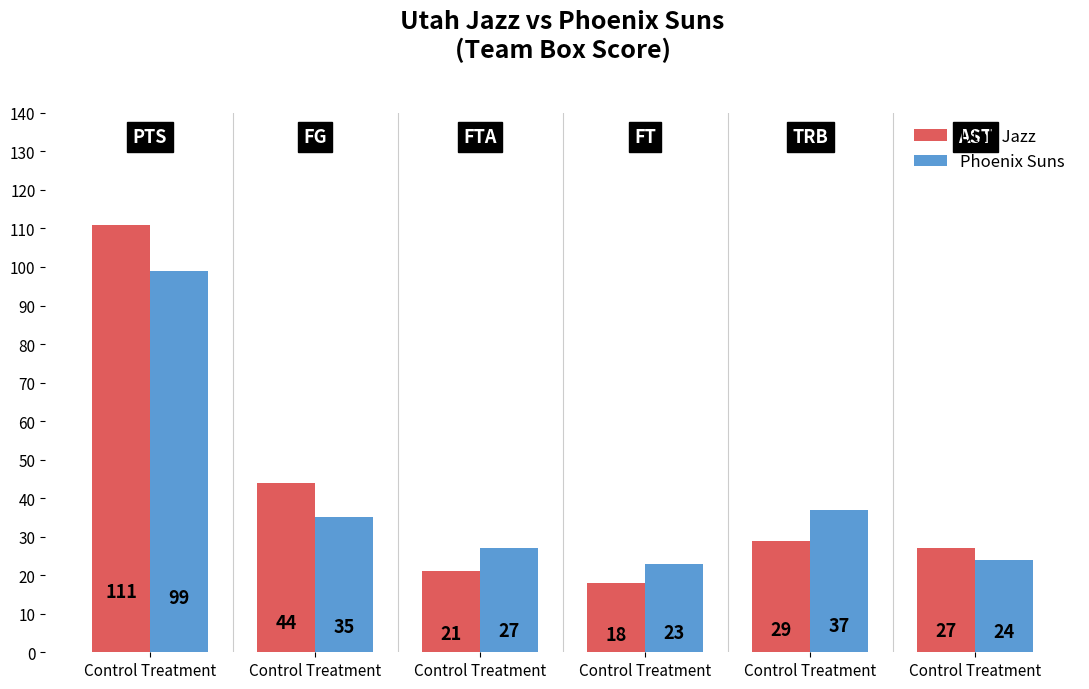

Count the number of categories in the chart.

6